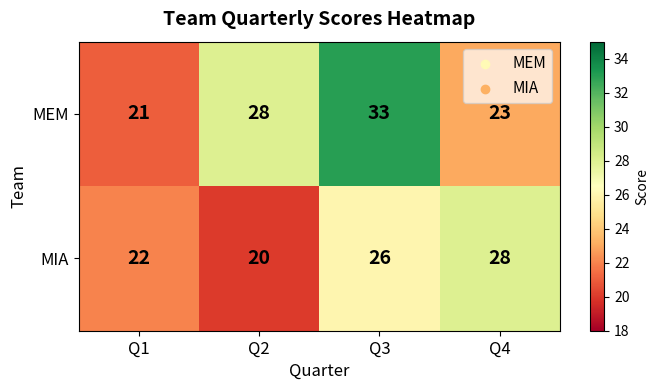

Rank the series by their average value, from lowest to highest.

MIA, MEM